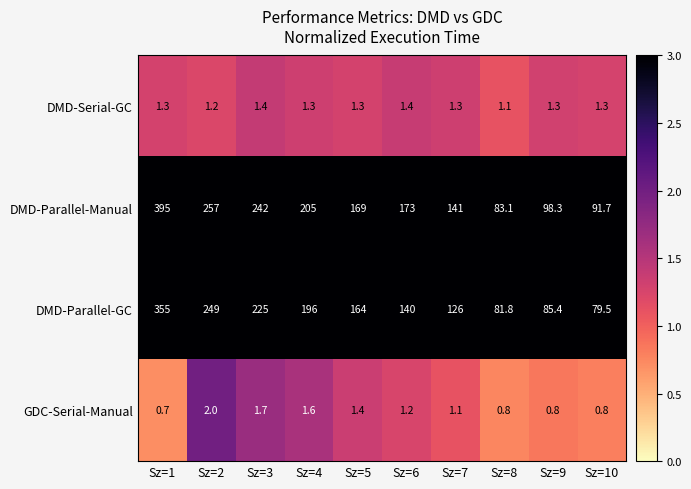

What is the minimum value for GDC-Serial-Manual?

0.7